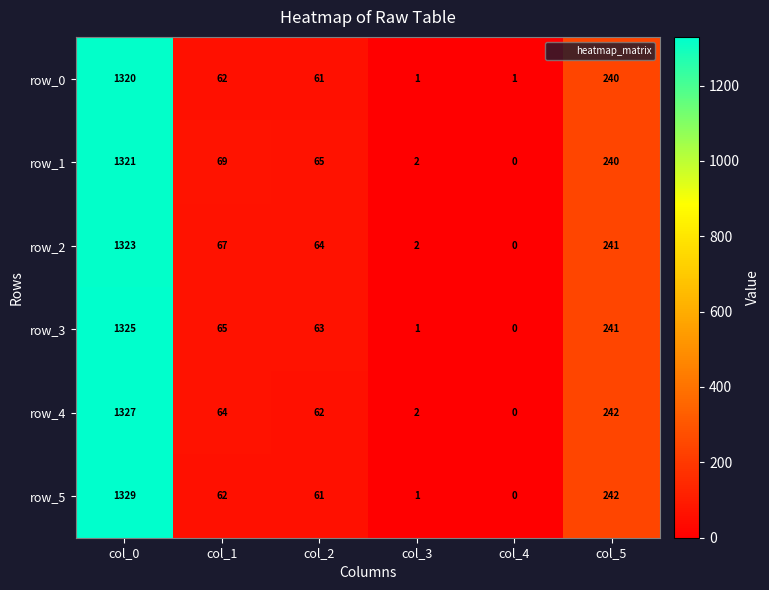

Is the value of row_1 at col_4 greater than the value of row_3 at col_1?

No